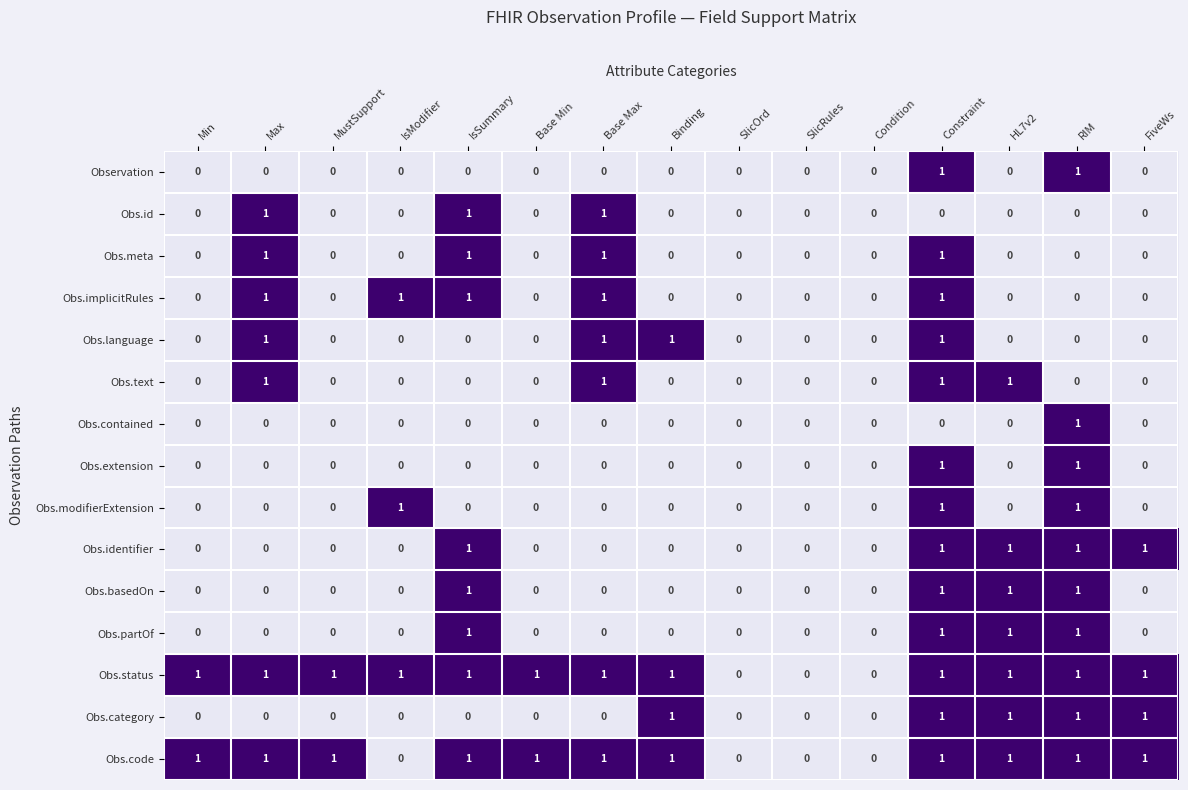

Count the Obs.modifierExtension values in the range 0 to 1.

15